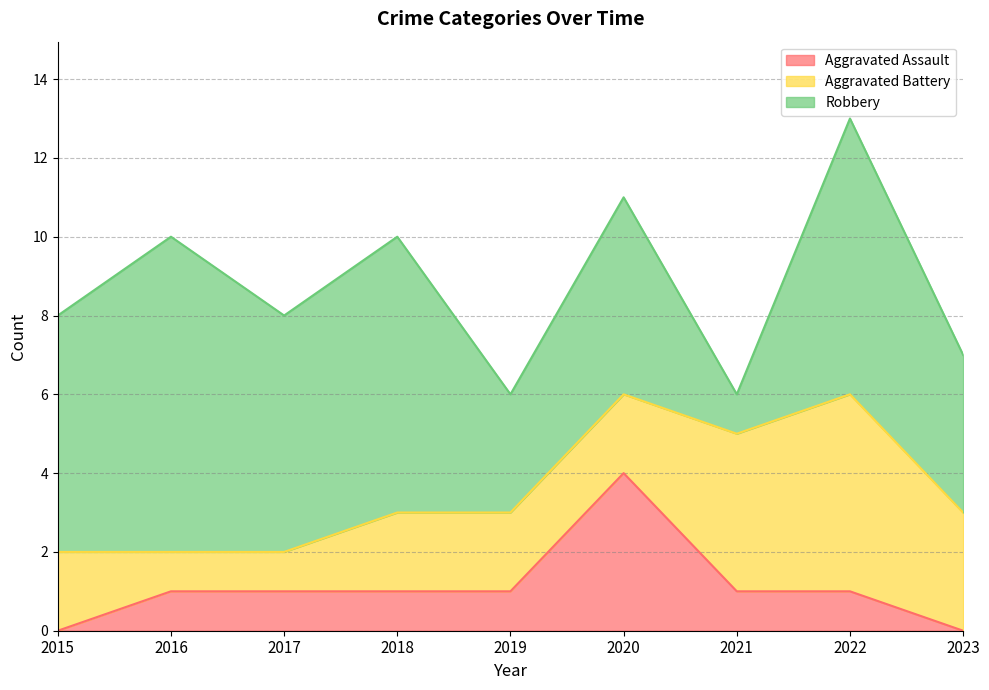

What is the value of the Aggravated Assault point at the 4th from the left?

1